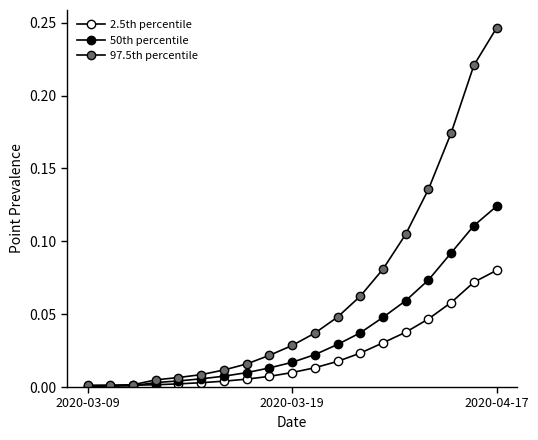

Rank the series by their maximum value, from highest to lowest.

97.5th percentile, 50th percentile, 2.5th percentile